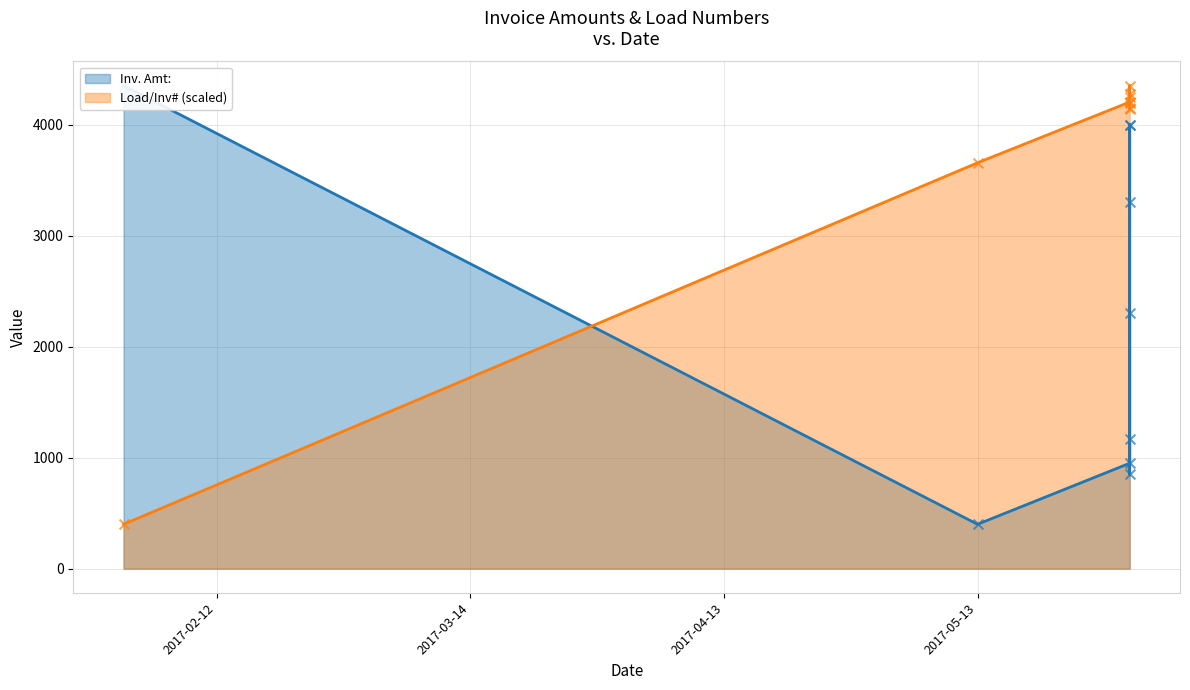

What is the total value across all series at 2017-05-31?

5154.1